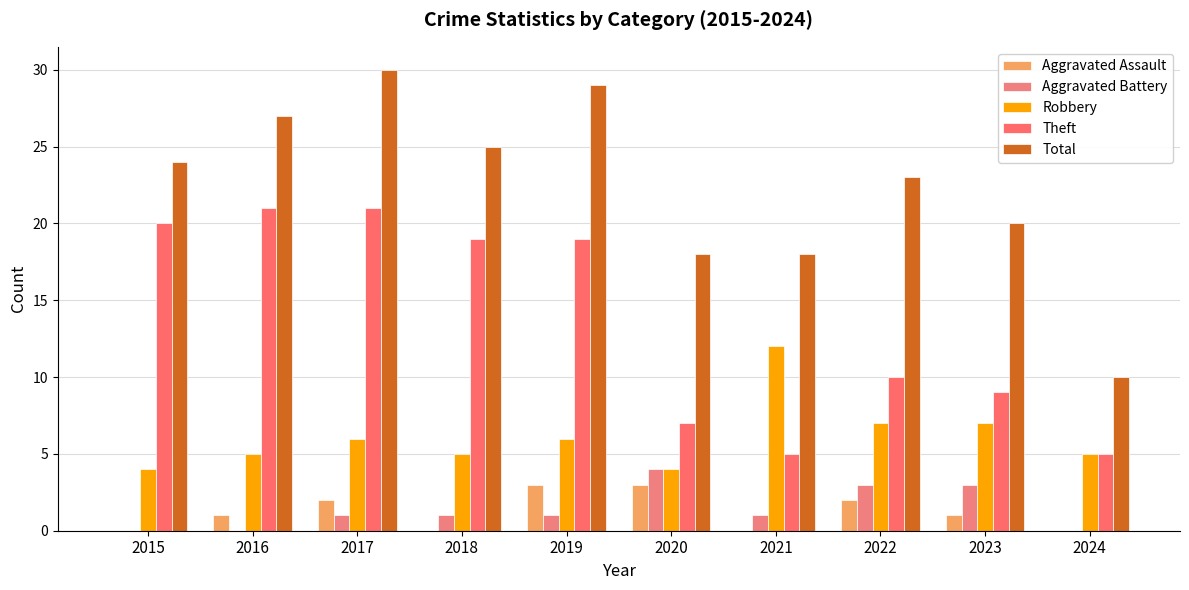

Are the bars horizontal?

No